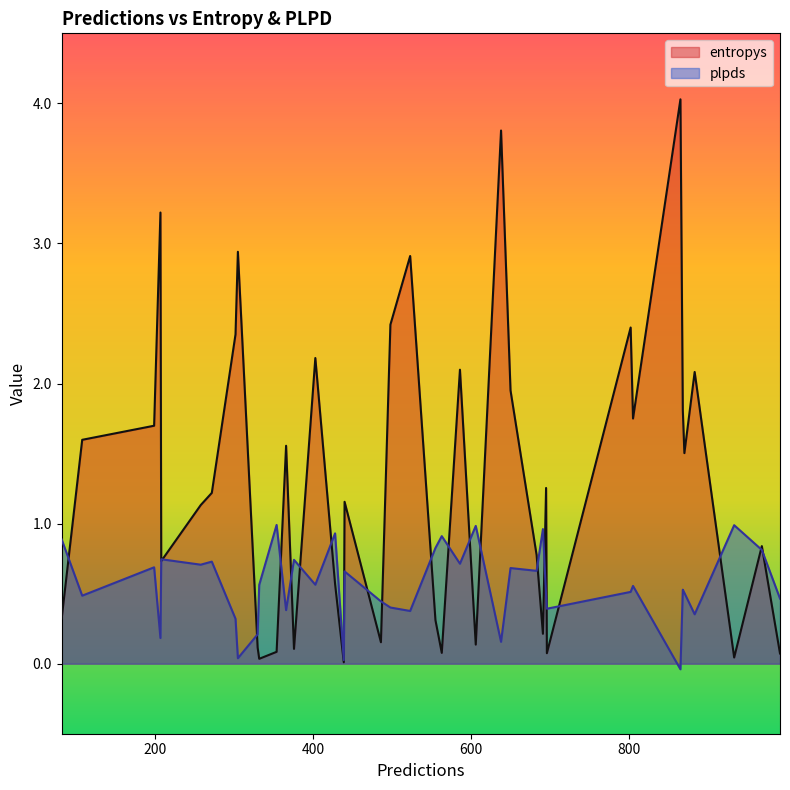

Is it true that plpds equals 1.3 at 968?

False